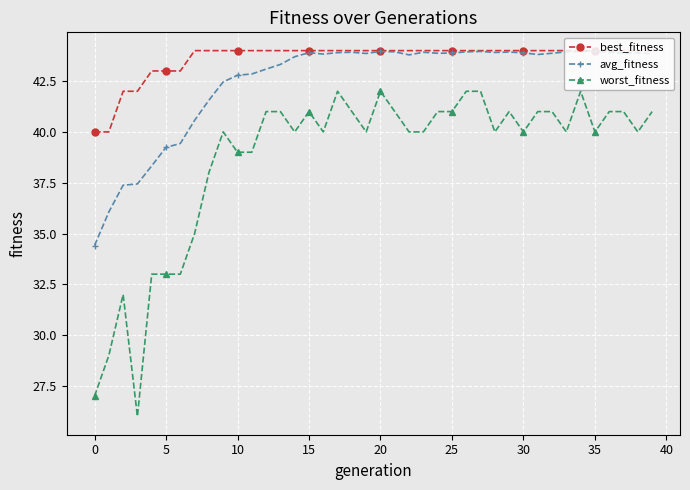

True or false: worst_fitness has more than 1 interior local peaks.

True